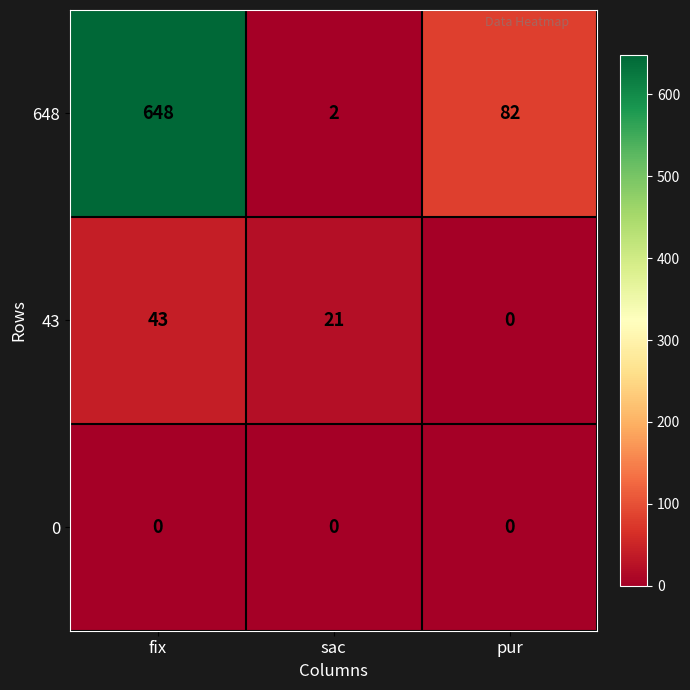

Is it true that 0 equals 0 at sac?

True